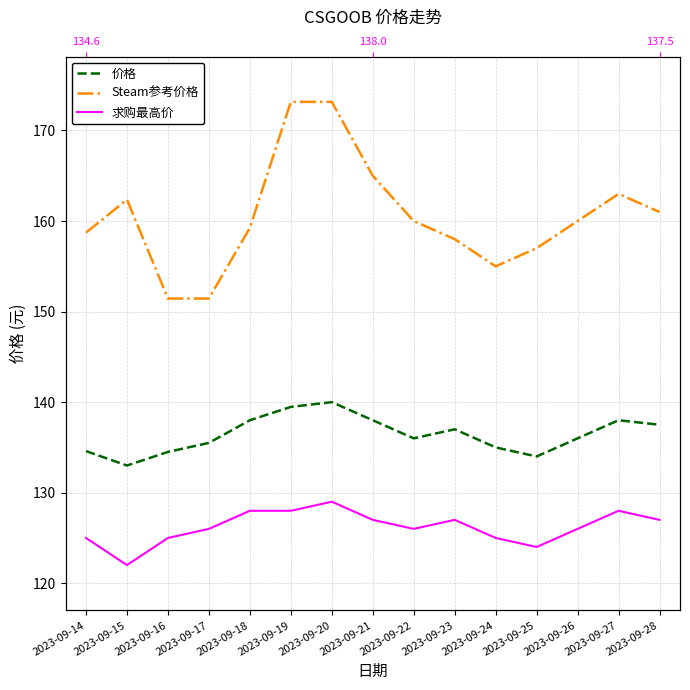

Which category has the lowest value in the 求购最高价 series?

2023-09-15